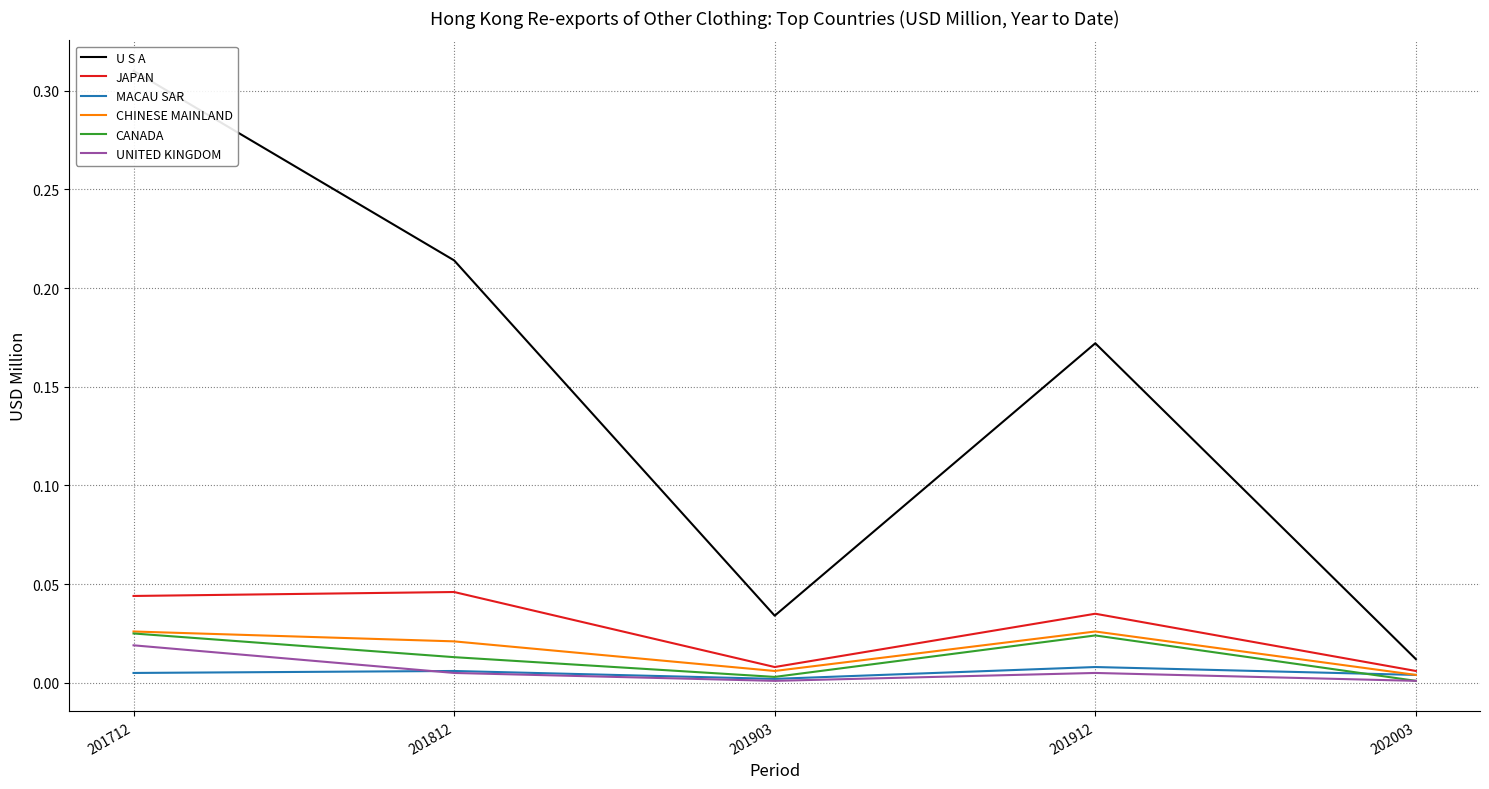

The value of U S A at 201912 is 0.2. True or false?

False